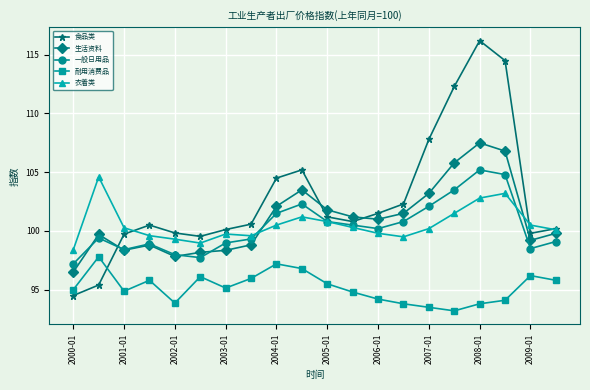

Which series has the widest spread of values?

食品类